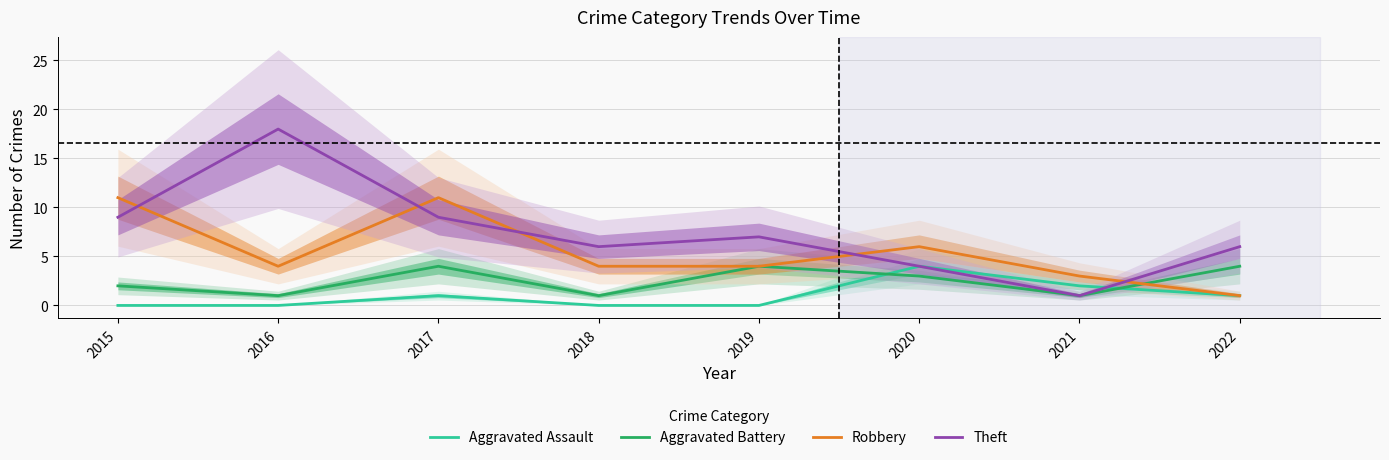

How many interior local peaks does the Theft series have?

2